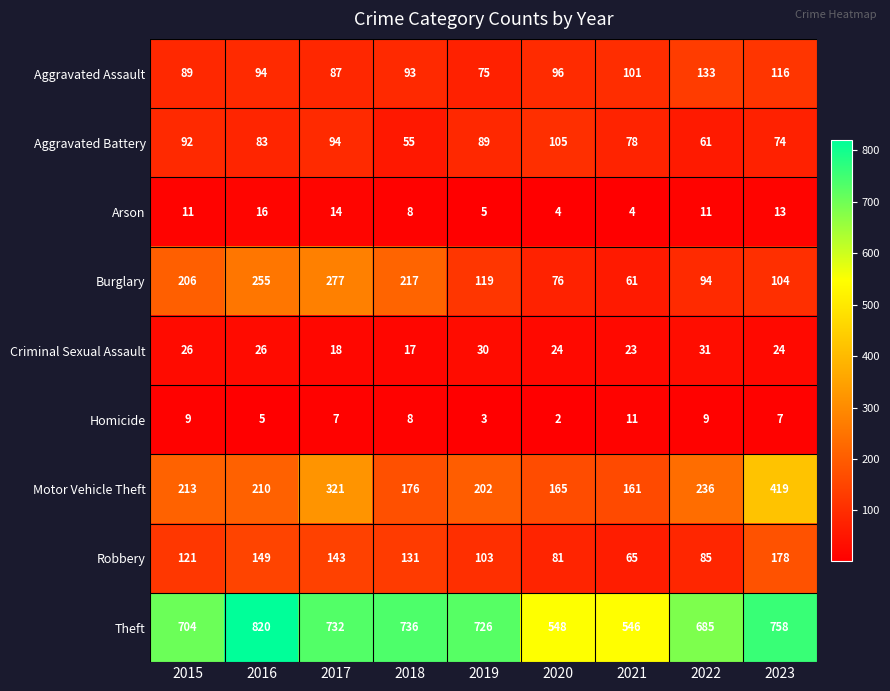

How many data points does each series have?

9